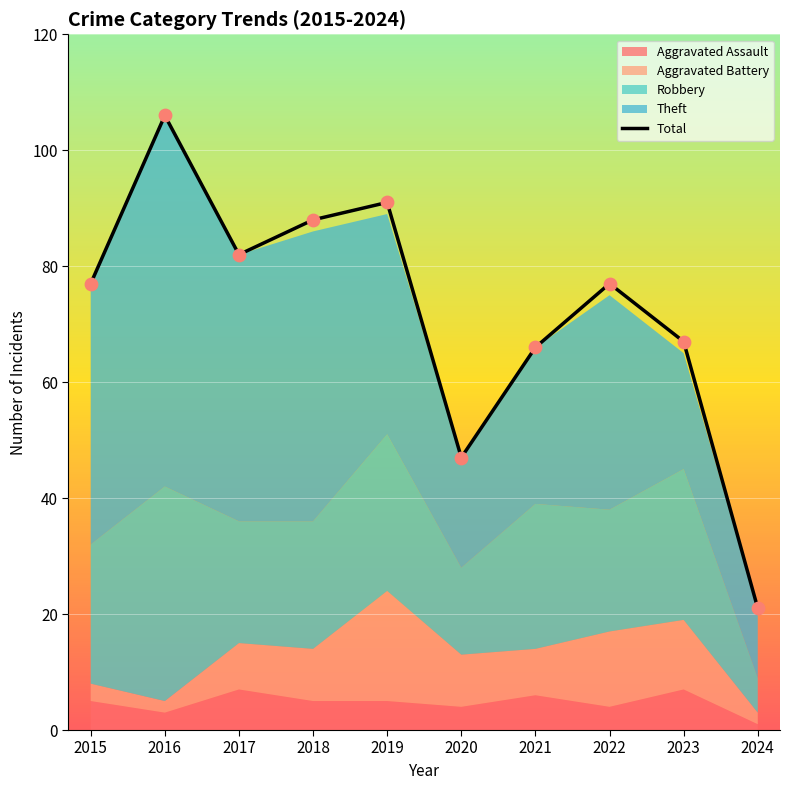

Which has a higher value, 2024 or 2015?

2015